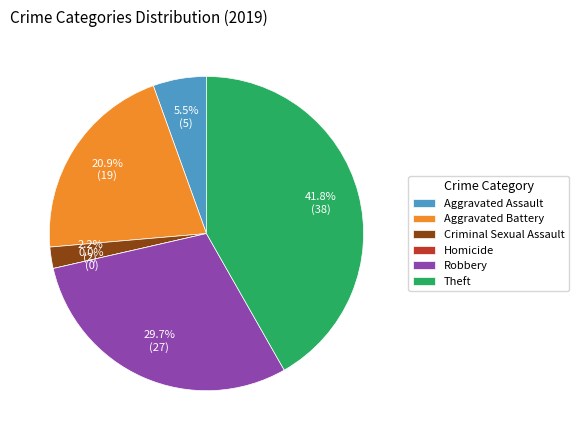

What portion of the pie excludes Homicide?

100.0%